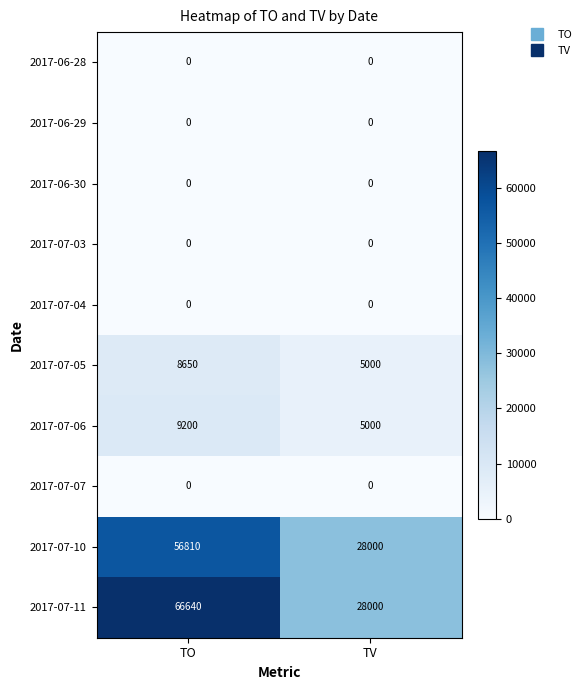

Which series has the largest range (max minus min)?

2017-07-11